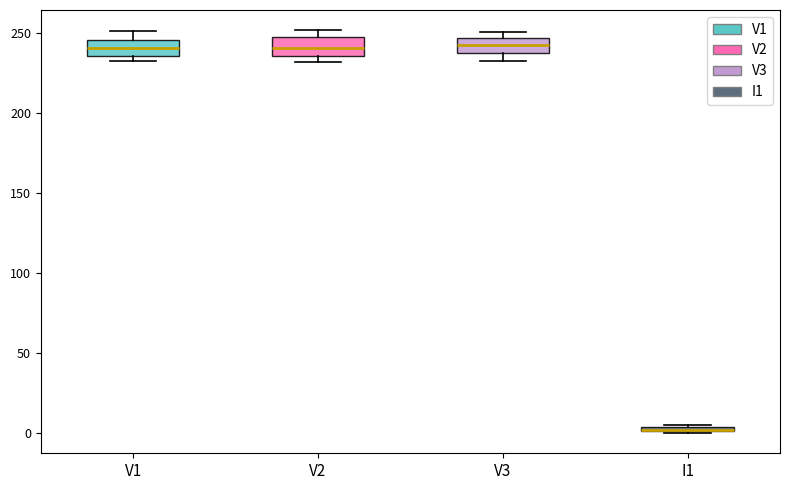

Where is the upper edge of the box for V2 on the y-axis? The values are not printed on the chart, so give them approximately, as read against the axis.

245